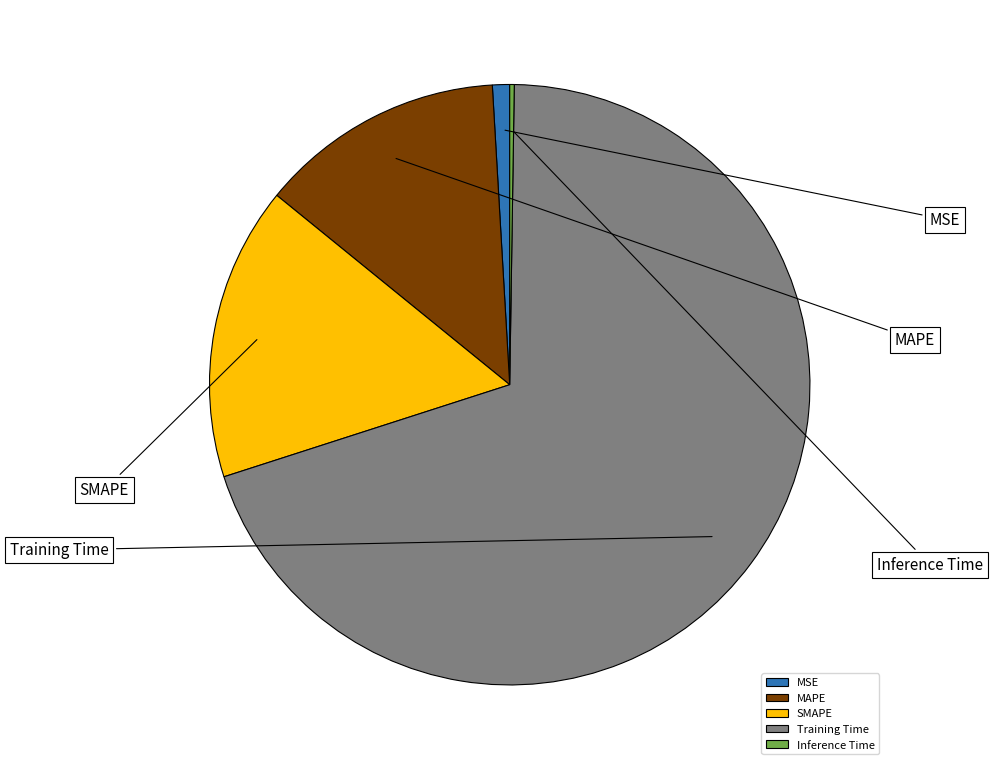

Is Training Time the majority of the pie?

Yes